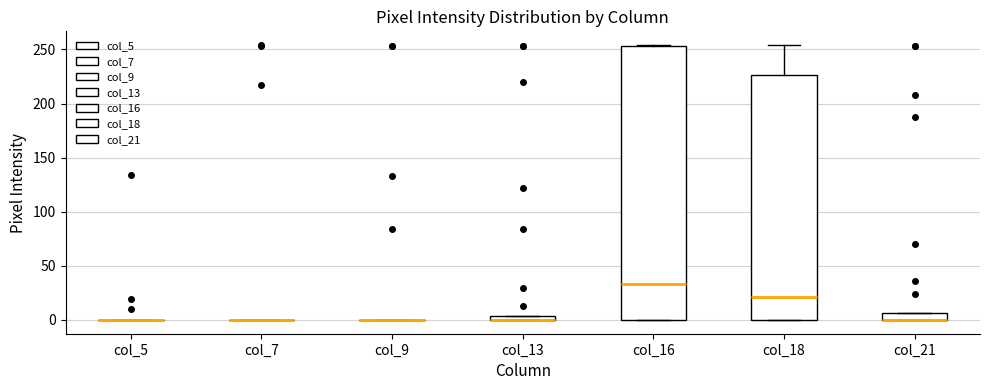

Which box is the tallest, from its lower edge to its upper edge?

col_16